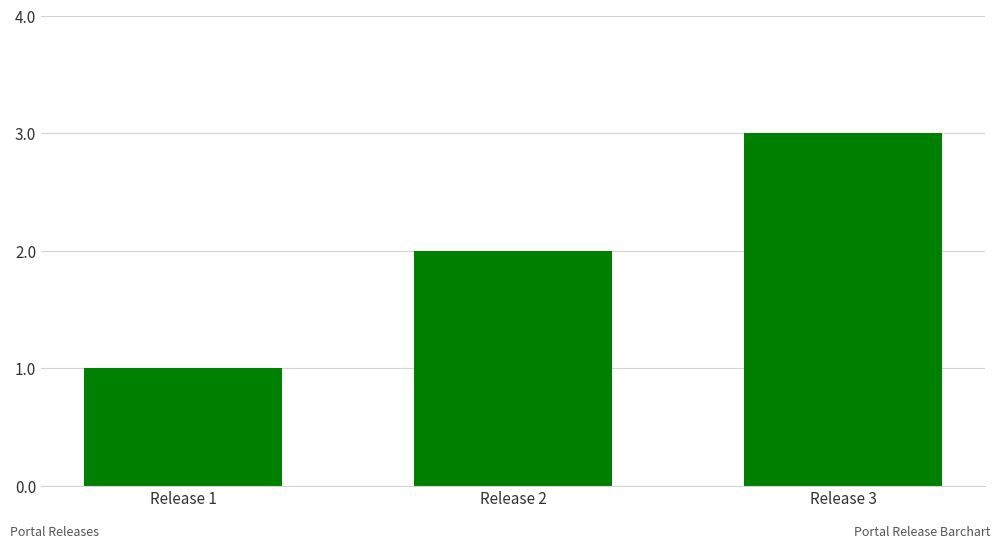

What is the difference between the values at Release 2 and Release 3?

1